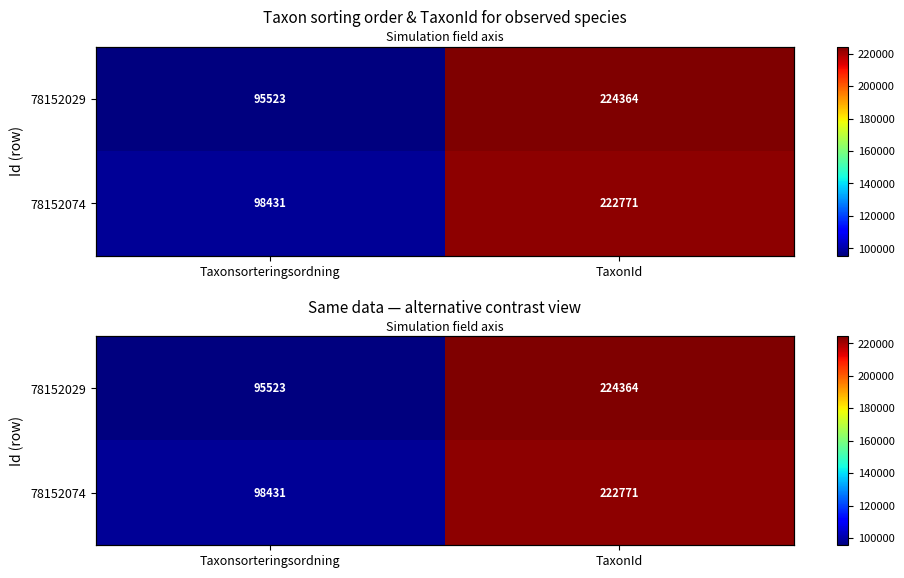

At how many categories does at least one series exceed 101700?

1